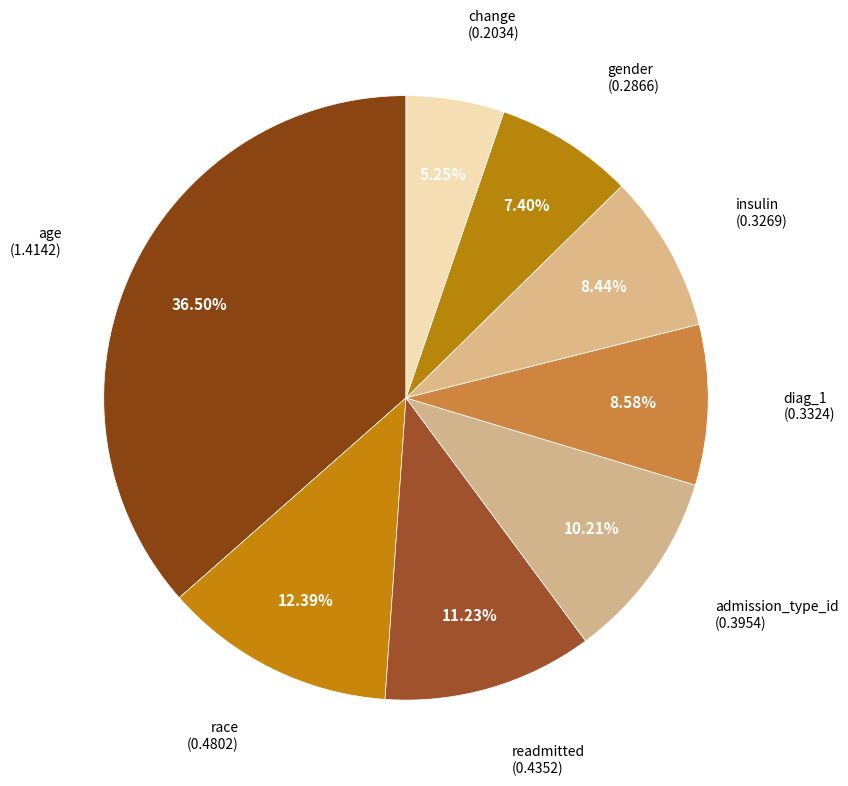

Which slice is the largest?

age